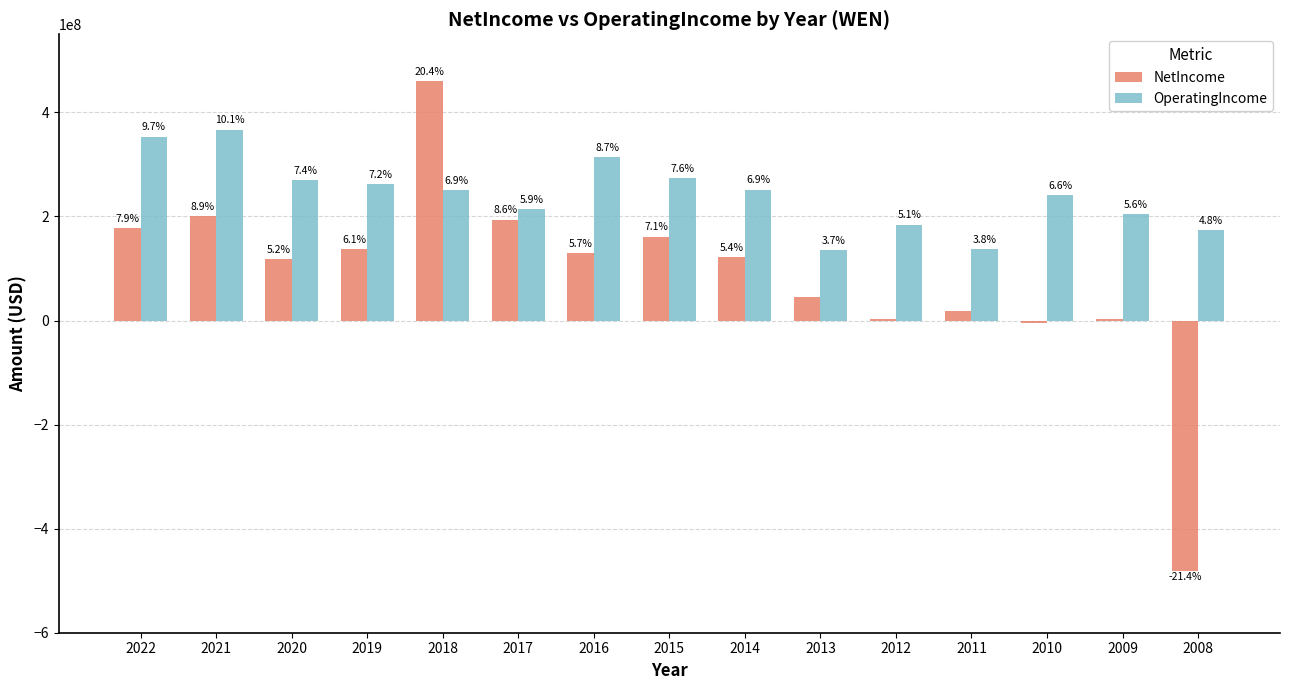

What are all the series names shown in the legend?

NetIncome, OperatingIncome